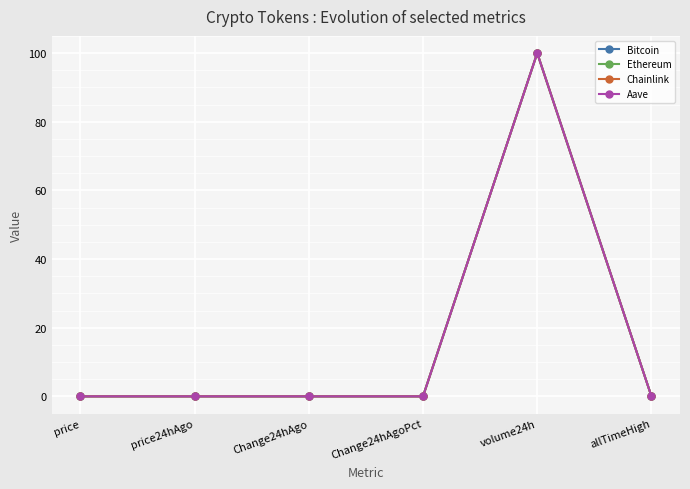

In Chainlink, how many points are higher than both neighbors (excluding endpoints)?

1